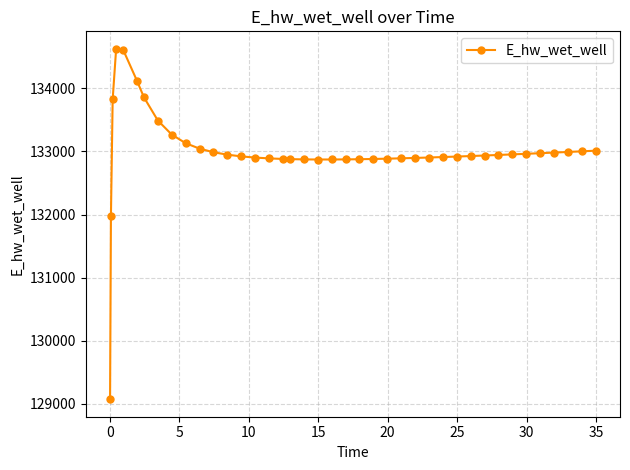

What is the minimum value shown in the chart?

129070.3